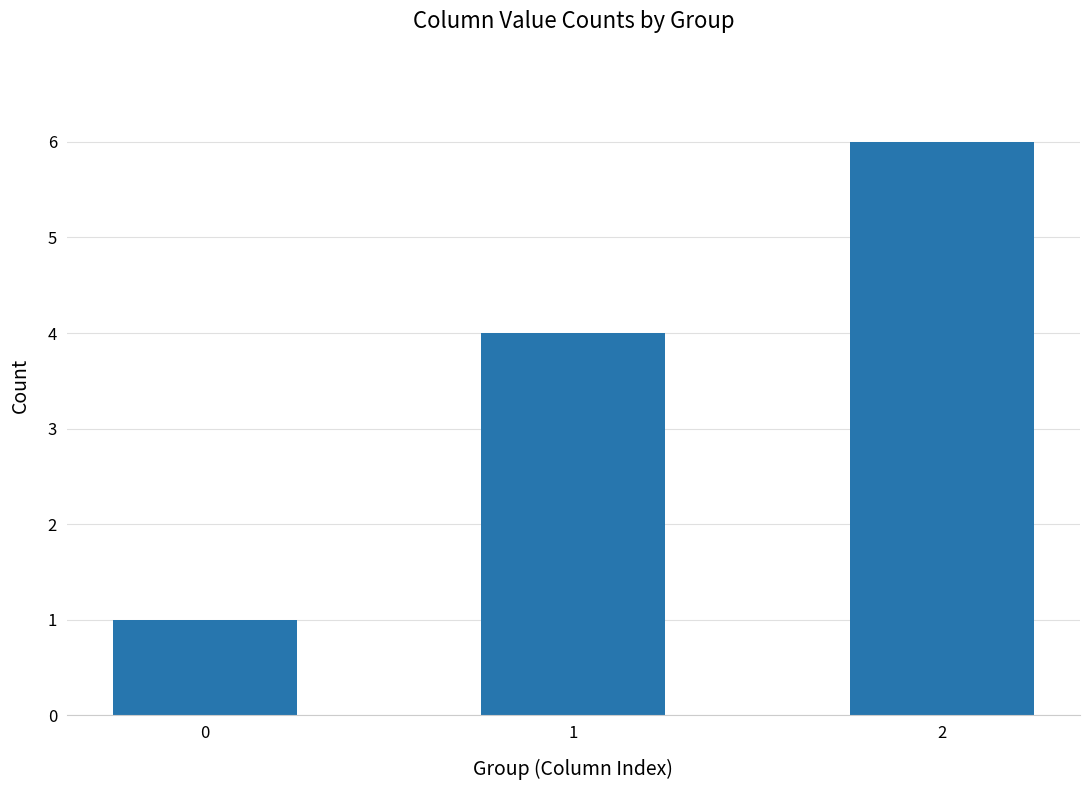

Reading left to right, transcribe all the data shown in this chart.

1	4	6